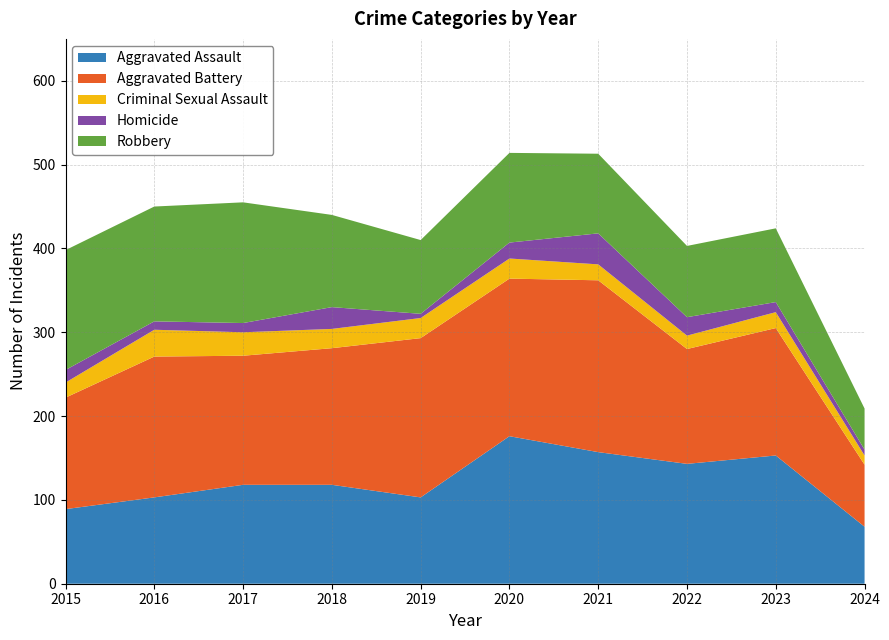

Reading left to right, extract all data points from this chart.

Aggravated Assault: 2015=89	2016=103	2017=118	2018=118	2019=103	2020=176	2021=157	2022=143	2023=153	2024=68
Aggravated Battery: 2015=133	2016=168	2017=154	2018=163	2019=190	2020=188	2021=205	2022=137	2023=152	2024=74
Criminal Sexual Assault: 2015=18	2016=32	2017=28	2018=23	2019=24	2020=24	2021=19	2022=16	2023=19	2024=11
Homicide: 2015=15	2016=10	2017=11	2018=26	2019=5	2020=19	2021=37	2022=22	2023=12	2024=7
Robbery: 2015=143	2016=137	2017=144	2018=110	2019=88	2020=107	2021=95	2022=85	2023=88	2024=49